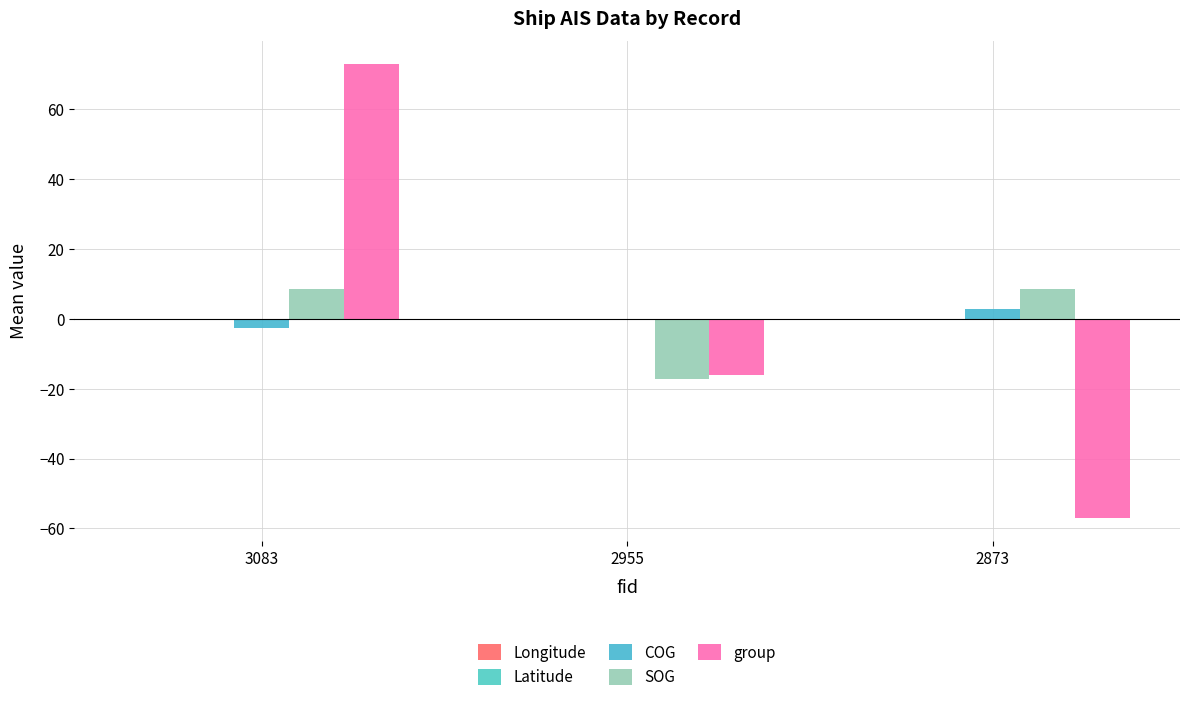

Are the bars grouped side by side (vs. stacked)?

Yes